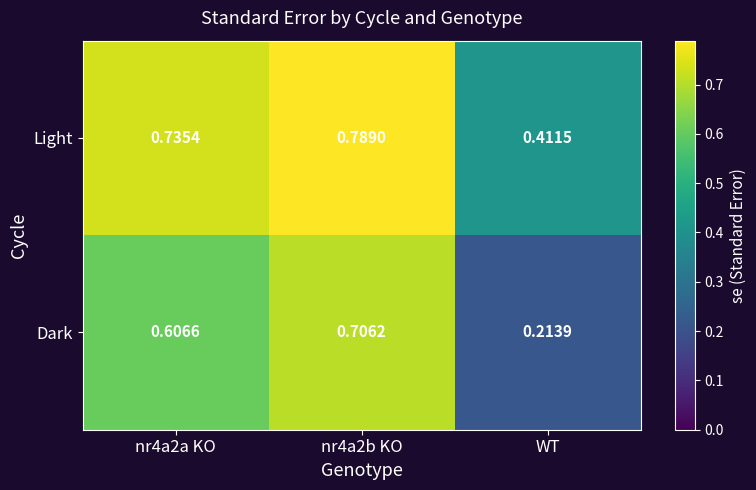

At which category does the chart reach its minimum across all series?

WT